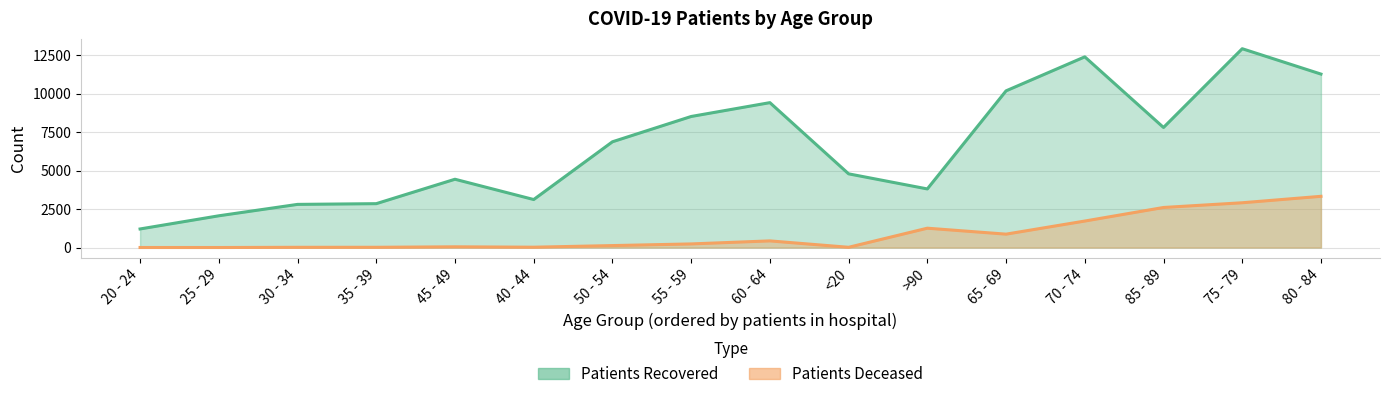

Where does the patients_recovered series first go above 6882?

55 - 59